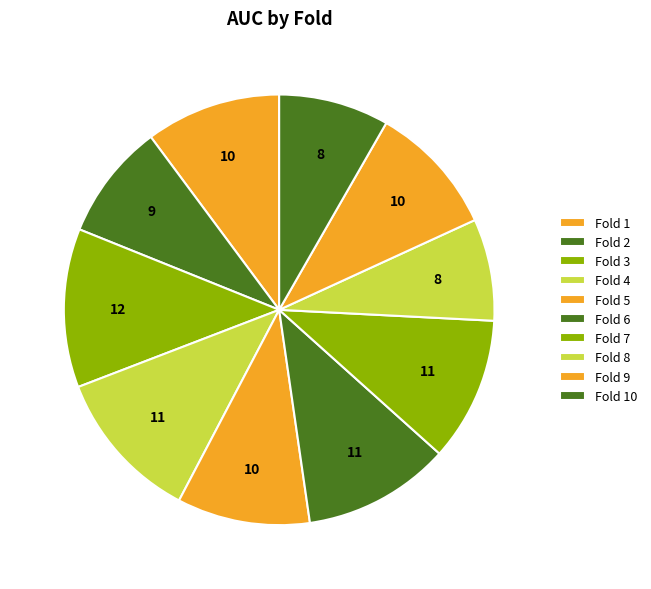

True or false: Fold 8 accounts for 18% of the total.

False